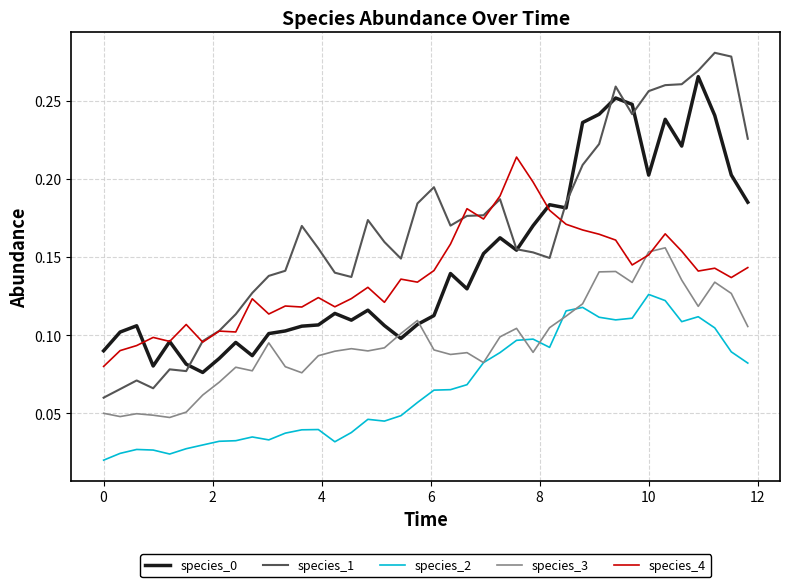

Which series has the largest total across all categories?

species_1